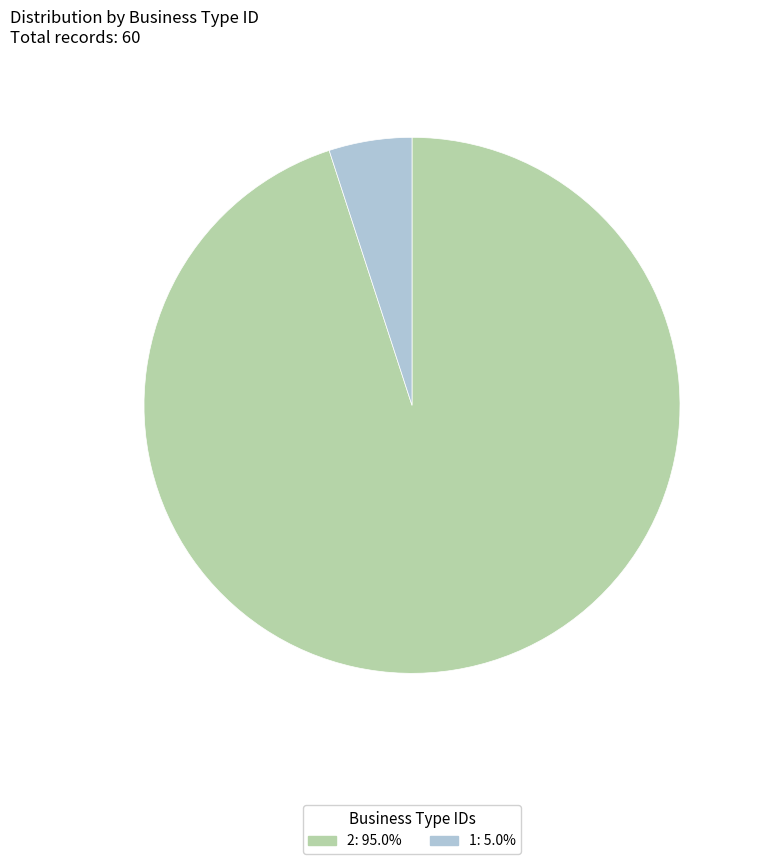

Which category accounts for the majority?

2